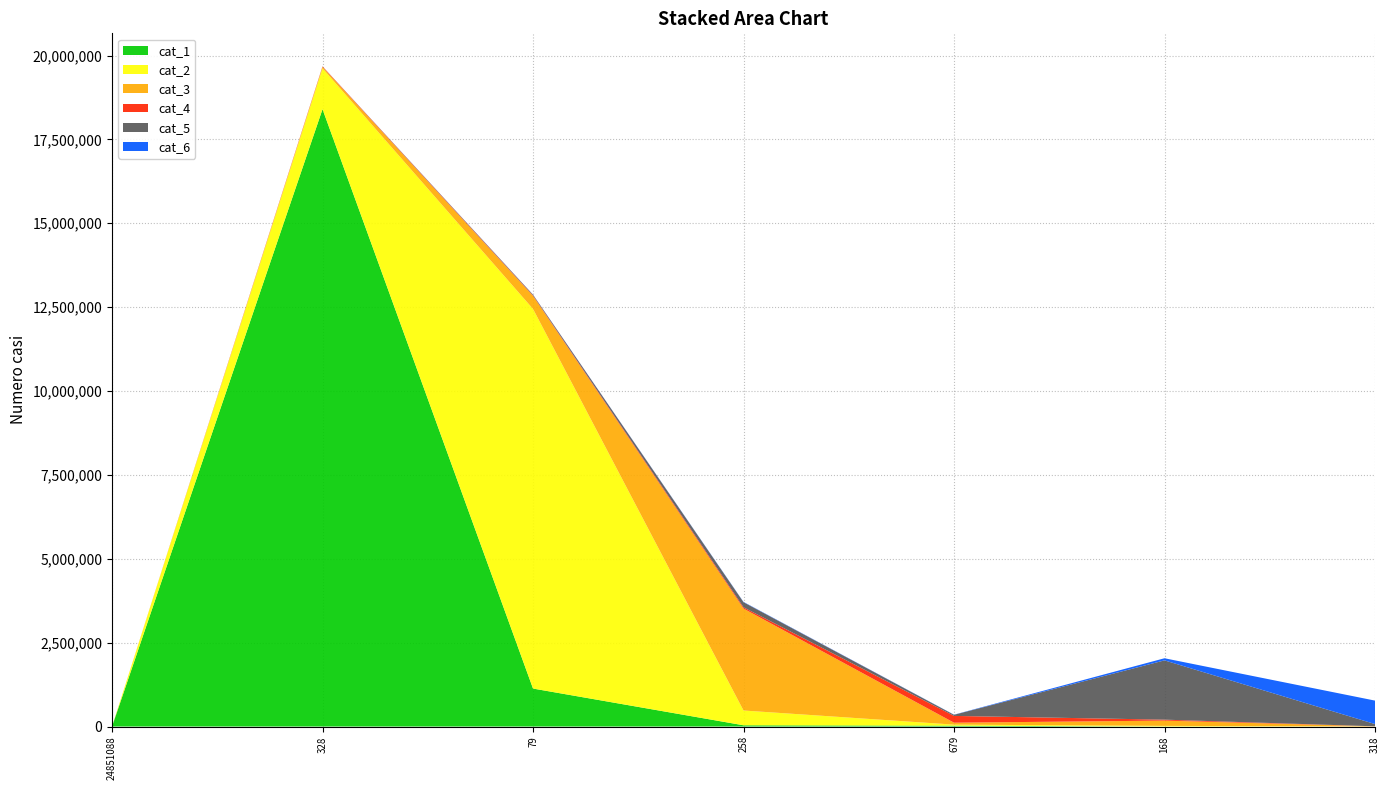

Reading right to left, list all the values displayed in this chart.

cat_1: 318=93	168=48	679=25501	258=37357	79=1132098	328=18401902	24851088=0
cat_2: 318=989	168=18781	679=30847	258=439941	79=11315171	328=1217792	24851088=0
cat_3: 318=4075	168=157619	679=57651	258=3038309	79=388608	328=41718	24851088=0
cat_4: 318=1381	168=28572	679=202486	258=37969	79=15257	328=14363	24851088=0
cat_5: 318=67192	168=1766977	679=33037	258=151563	79=21104	328=1984	24851088=0
cat_6: 318=699144	168=63132	679=4127	258=9333	79=1979	328=582	24851088=0